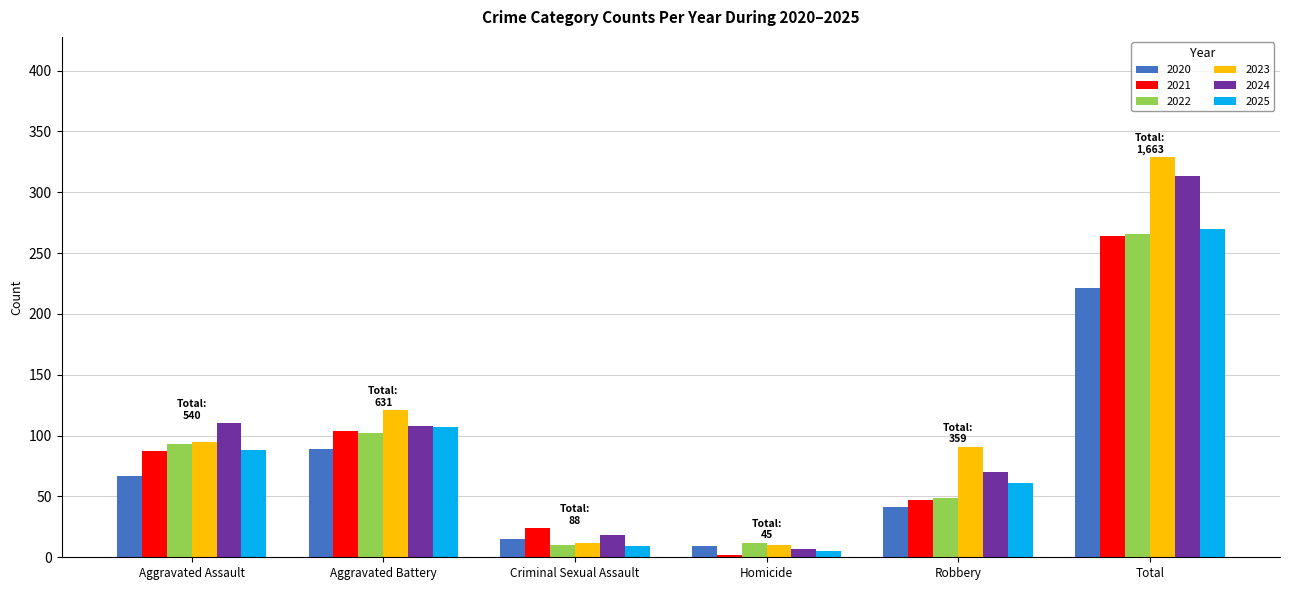

The value of 2023 at Homicide is 10. True or false?

True